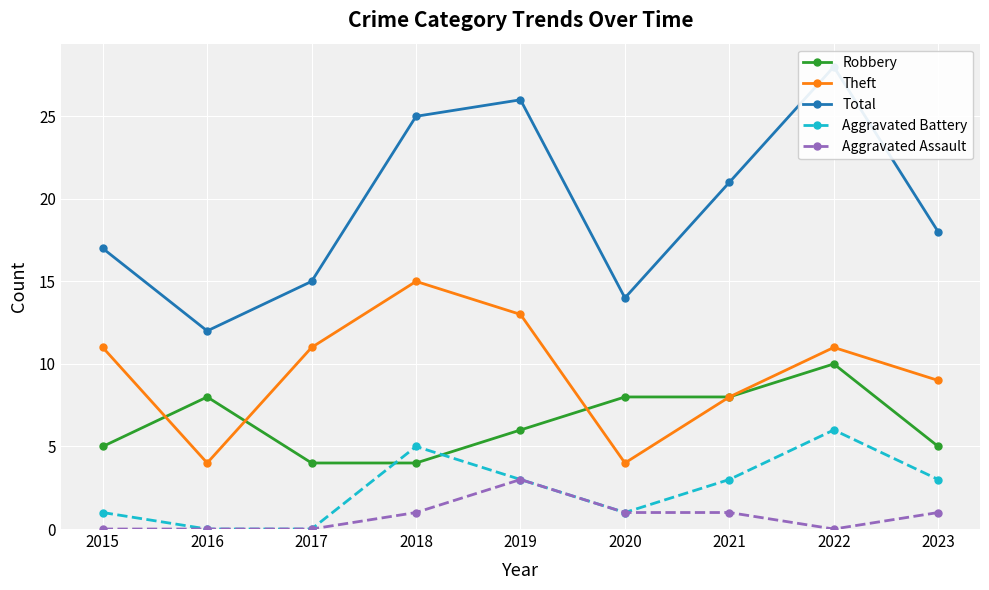

Reading left to right, list all the values displayed in this chart.

Robbery: 5	8	4	4	6	8	8	10	5
Theft: 11	4	11	15	13	4	8	11	9
Total: 17	12	15	25	26	14	21	28	18
Aggravated Battery: 1	0	0	5	3	1	3	6	3
Aggravated Assault: 0	0	0	1	3	1	1	0	1